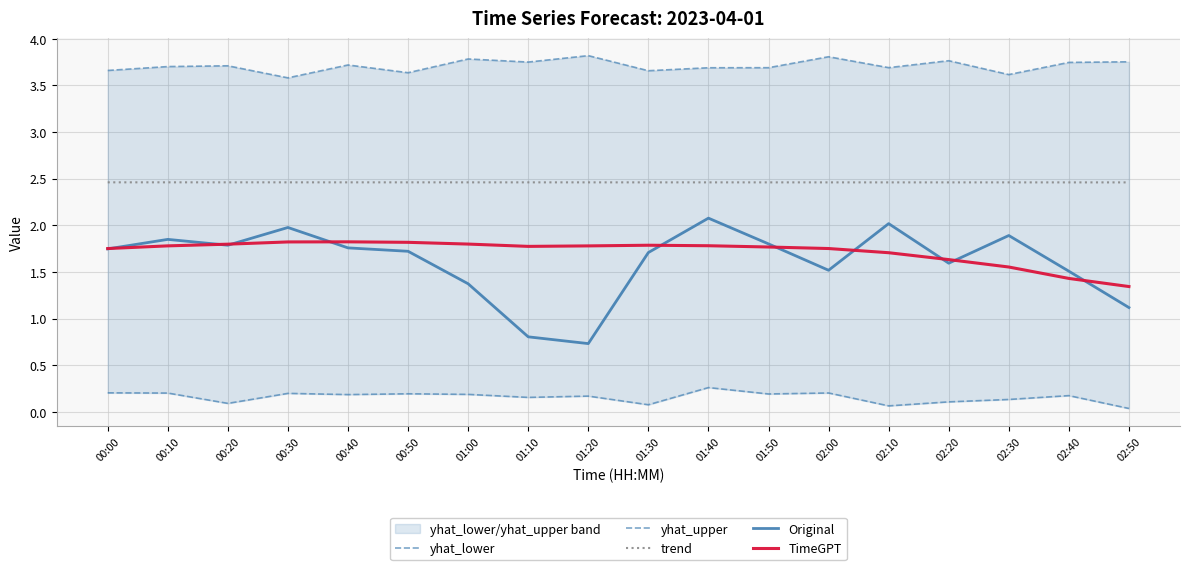

What is the label of the 12th point from the right?

01:00